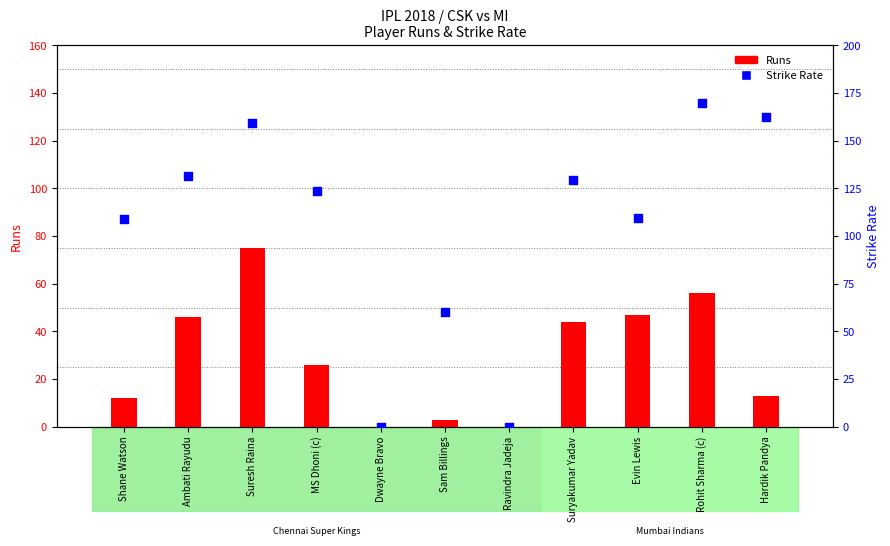

Which series has the largest total across all categories?

Strike Rate